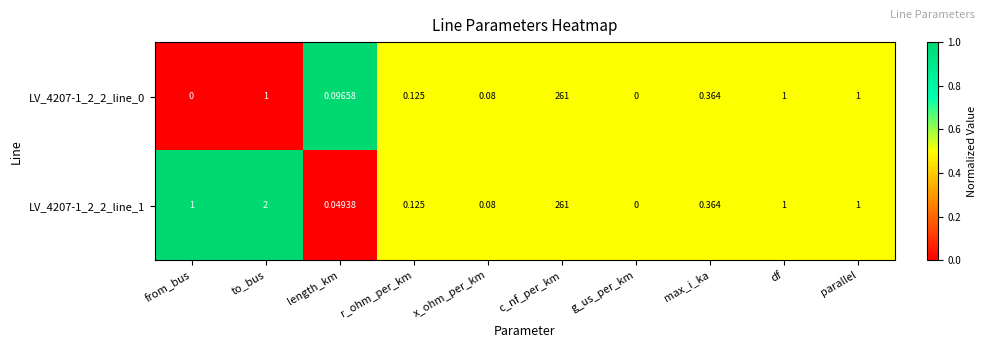

Which label corresponds to the largest value in the chart?

c_nf_per_km